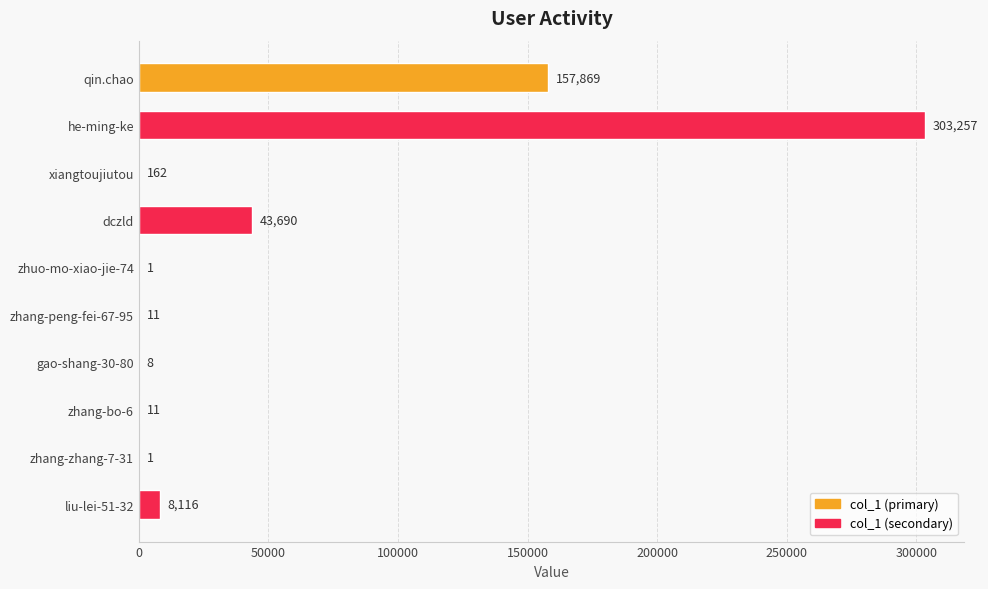

Where is the data nearest to the value 151629?

qin.chao